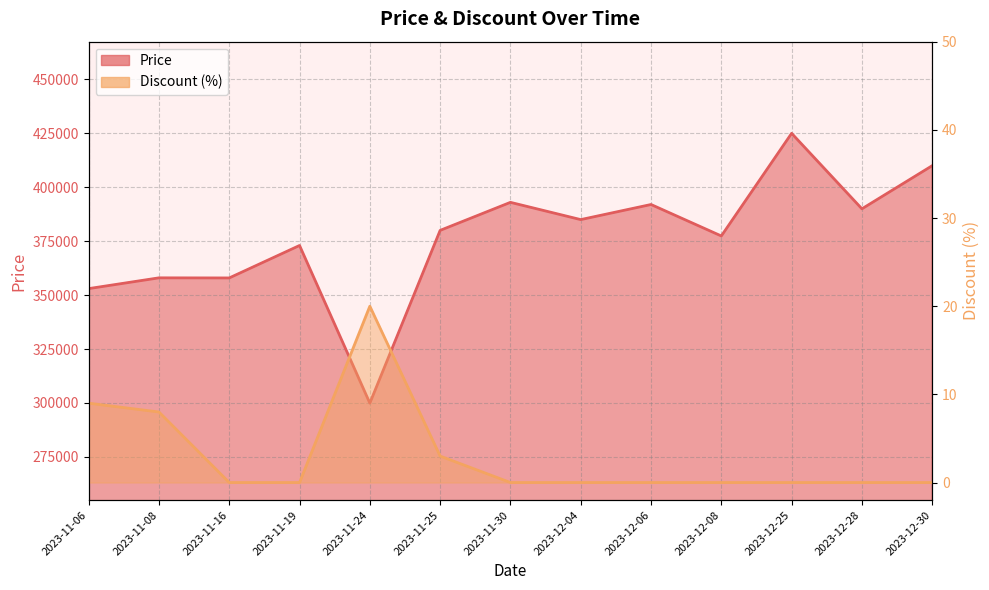

True or false: Price and Discount cross at least once.

False